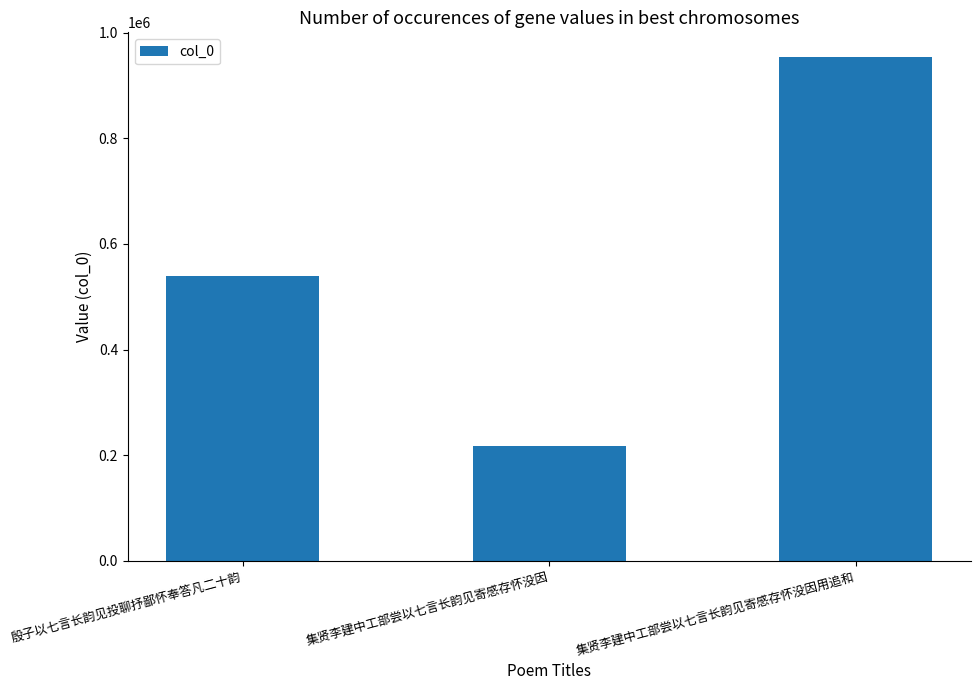

List the labels in order of value, smallest first.

集贤李建中工部尝以七言长韵见寄感存怀没因, 殷子以七言长韵见投聊抒鄙怀奉答凡二十韵, 集贤李建中工部尝以七言长韵见寄感存怀没因用追和